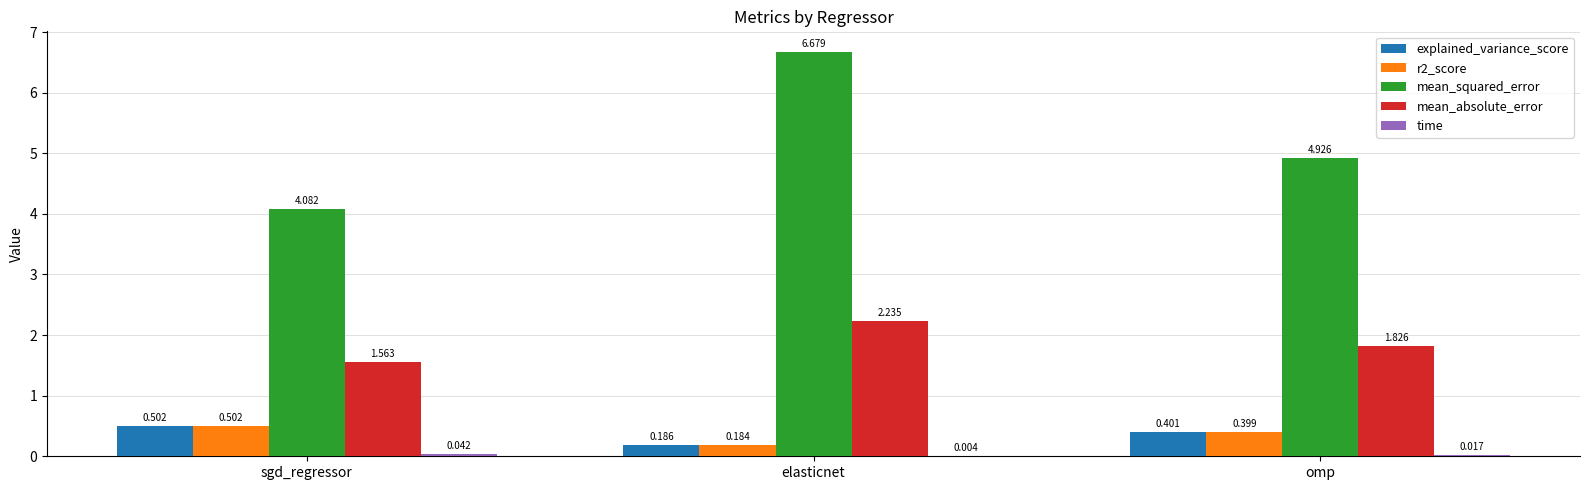

Which series has the widest spread of values?

mean_squared_error